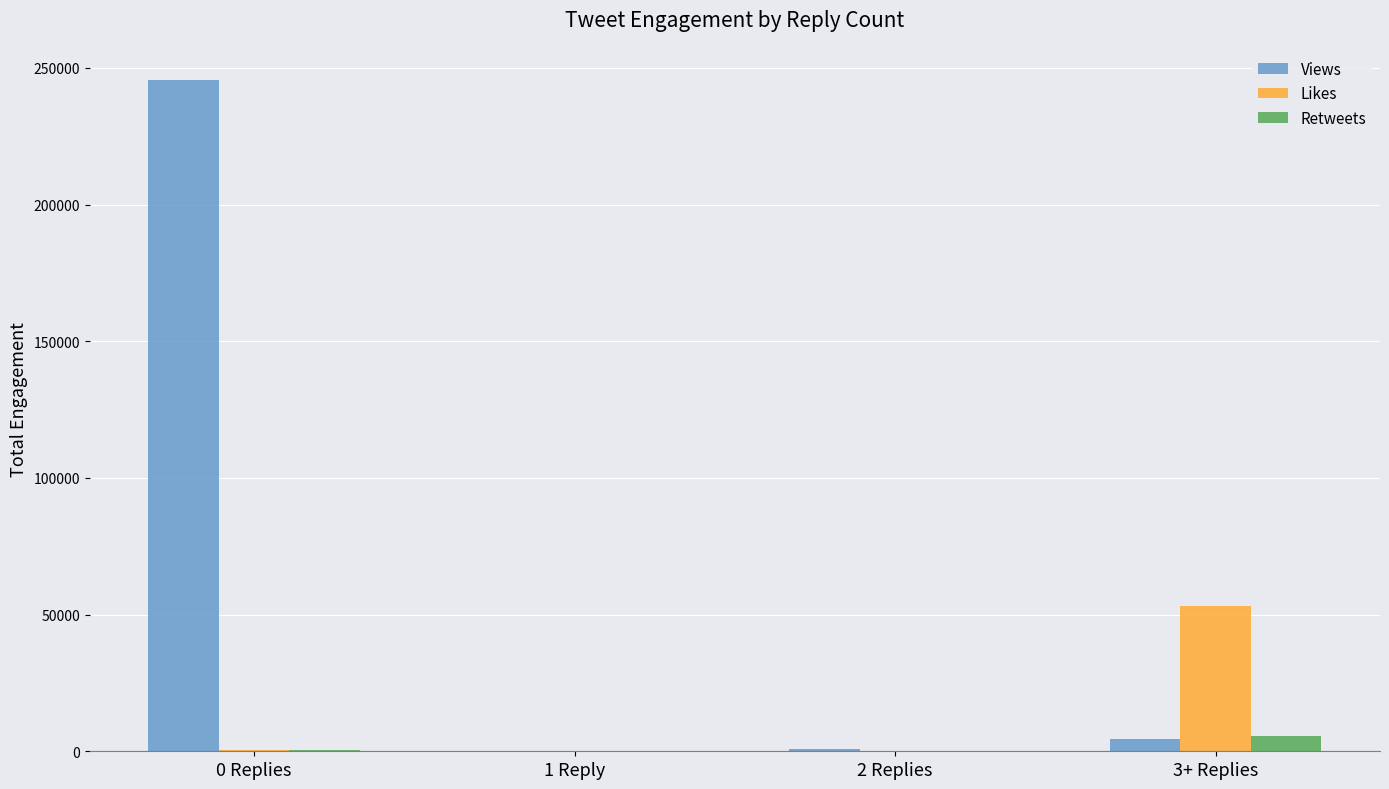

What is the sum of all Likes values?

53569